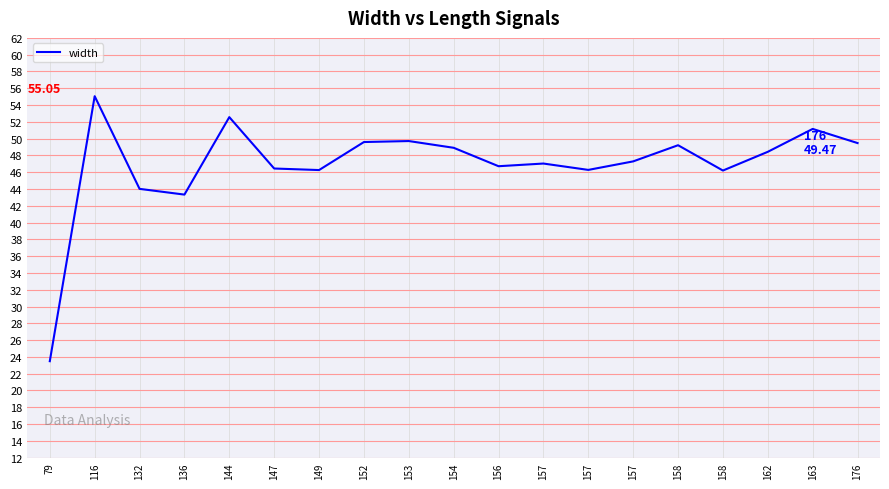

True or false: the data shows 46.2 at 158.

True